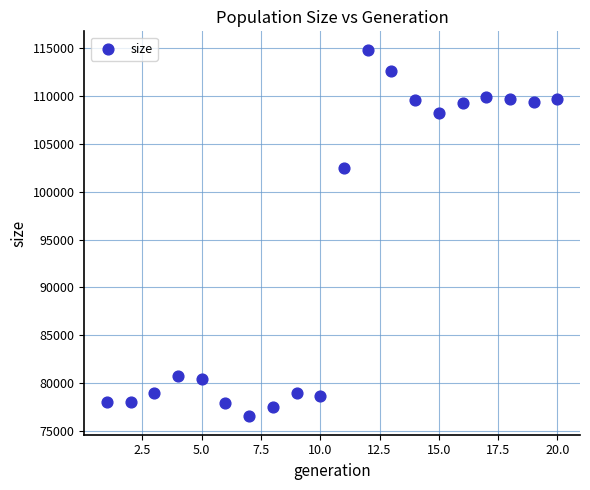

What is the range of X values (max minus min)?

19